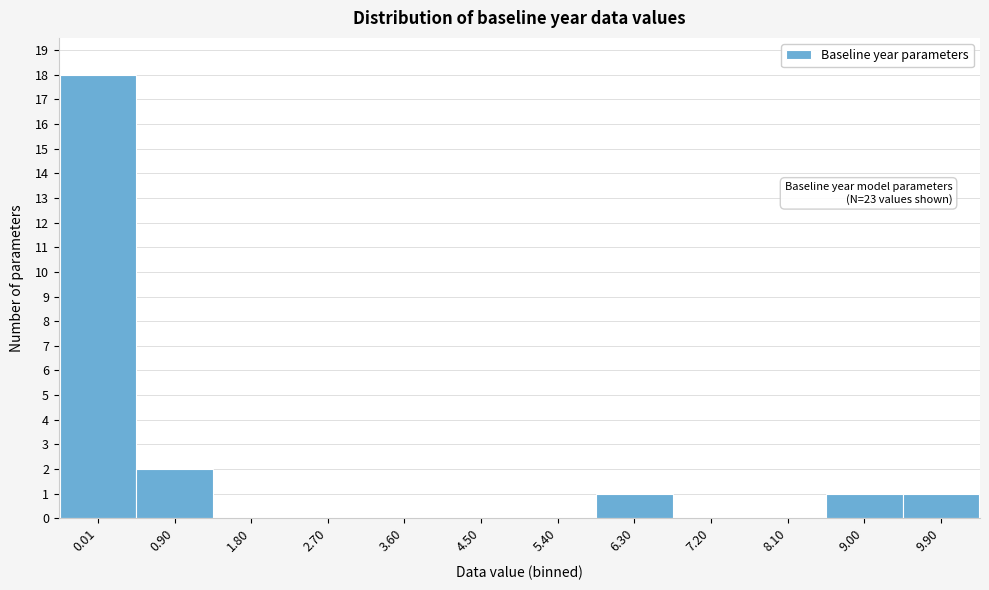

Reading left to right, what are all the values shown in this chart?

0.01=18	0.90=2	1.80=0	2.70=0	3.60=0	4.50=0	5.40=0	6.30=1	7.20=0	8.10=0	9.00=1	9.90=1